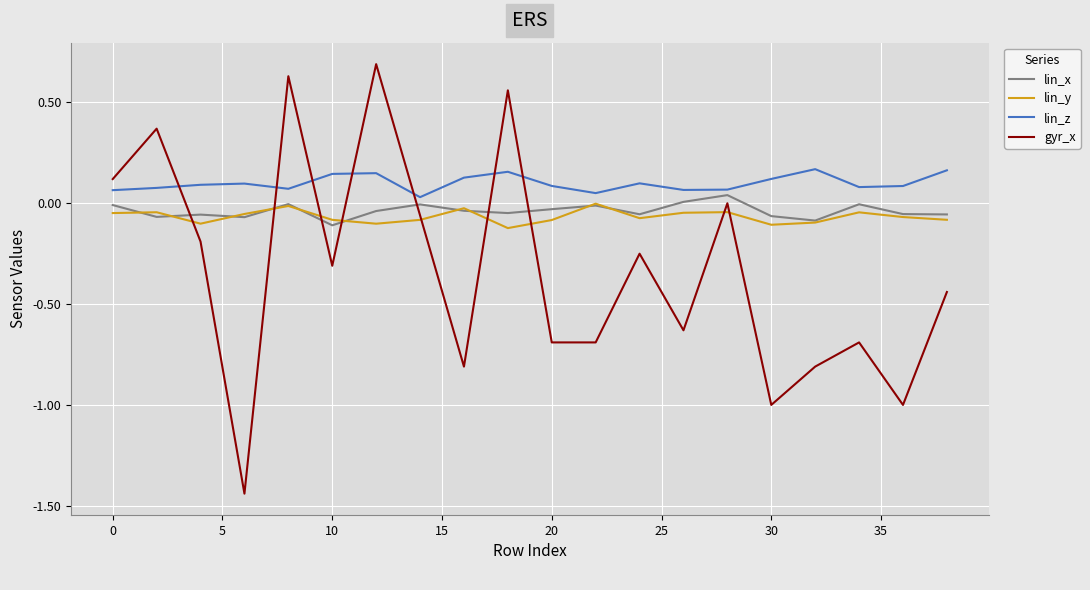

Which series has the largest total across all categories?

lin_z